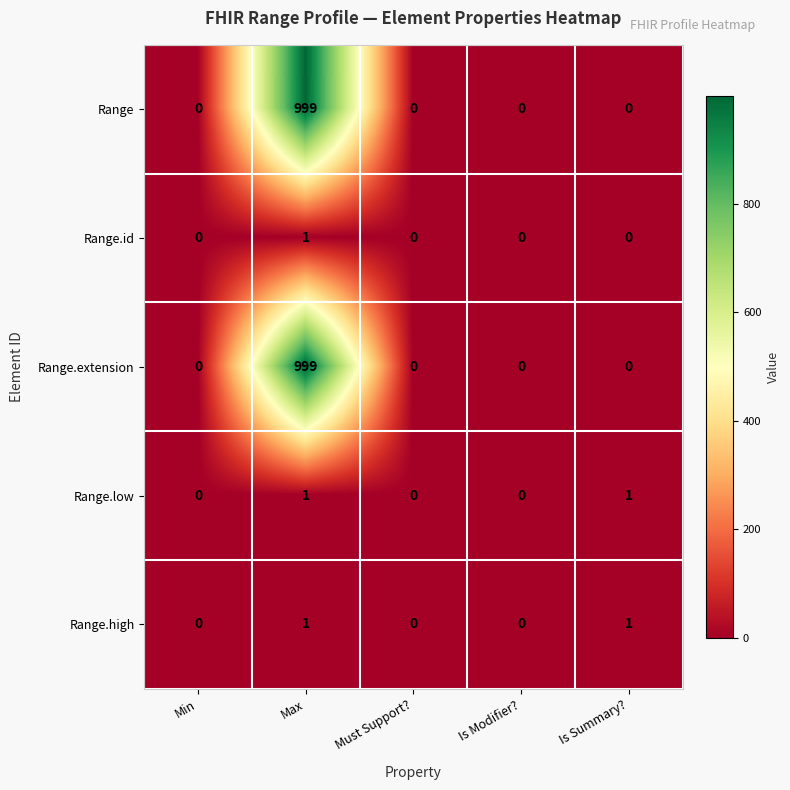

Count the number of categories in the chart.

5